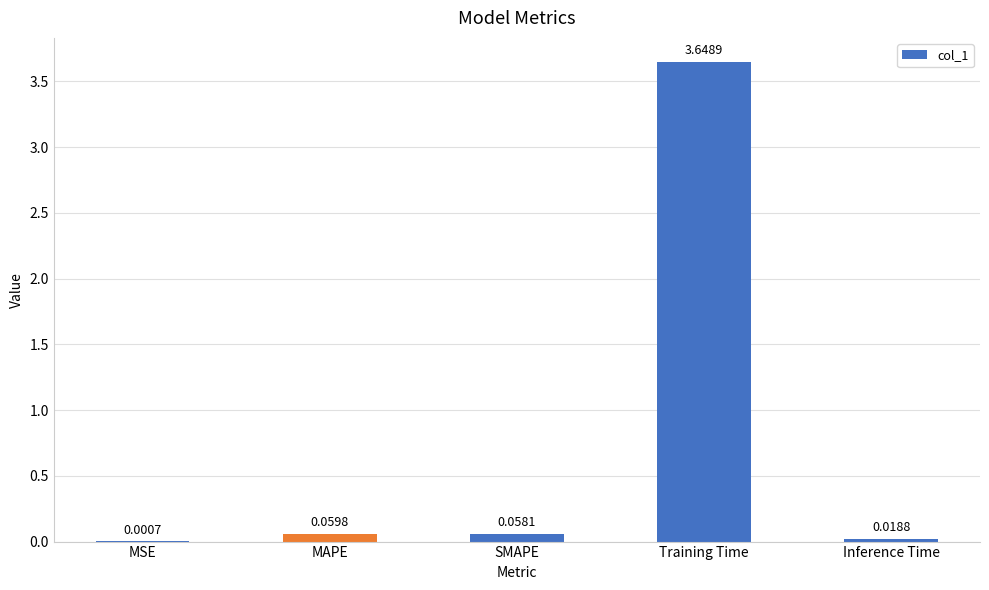

At which label is the value closest to 1?

MAPE